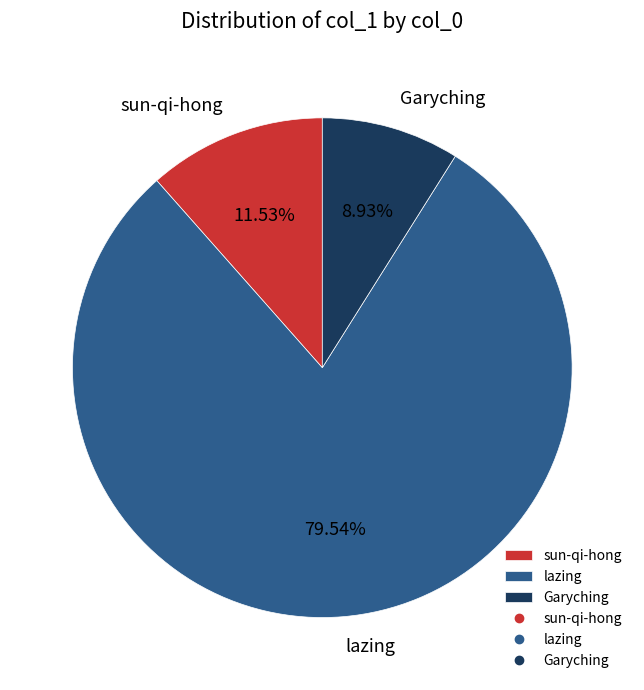

To the nearest percent, what percentage of the pie is Garyching?

9%